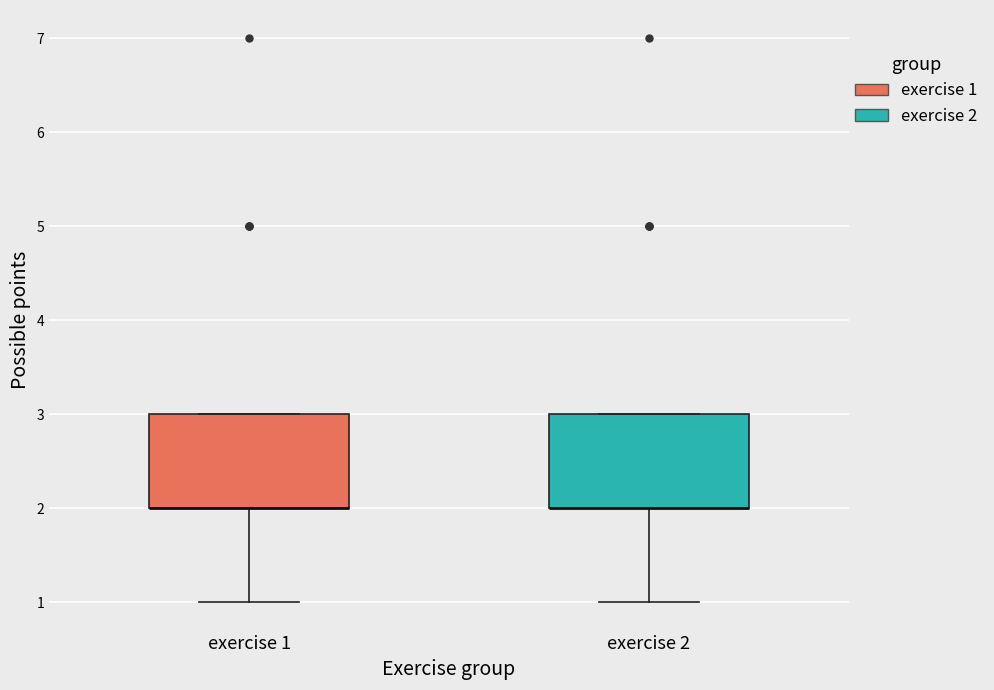

Where does the lower whisker of the box for exercise 1 end on the y-axis? The values are not printed on the chart, so give them approximately, as read against the axis.

1